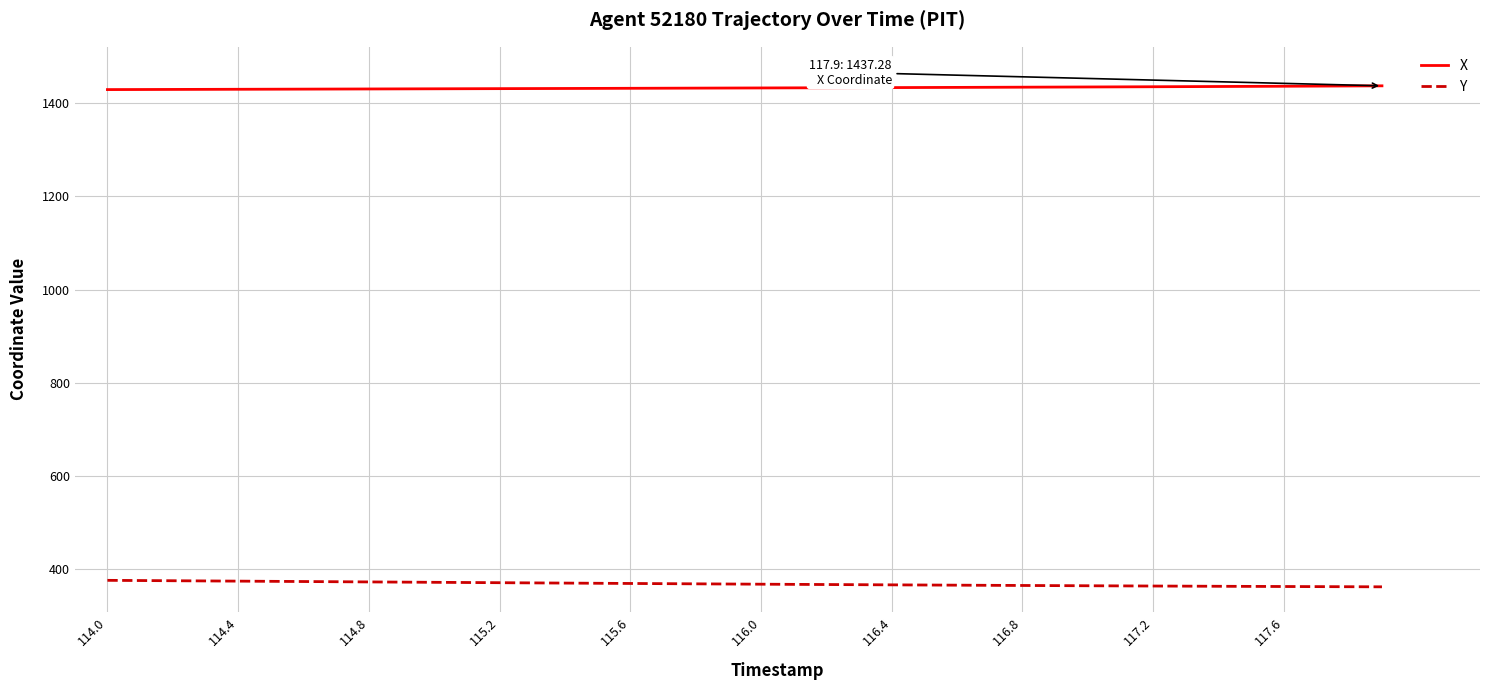

True or false: Y and X intersect in this chart.

False